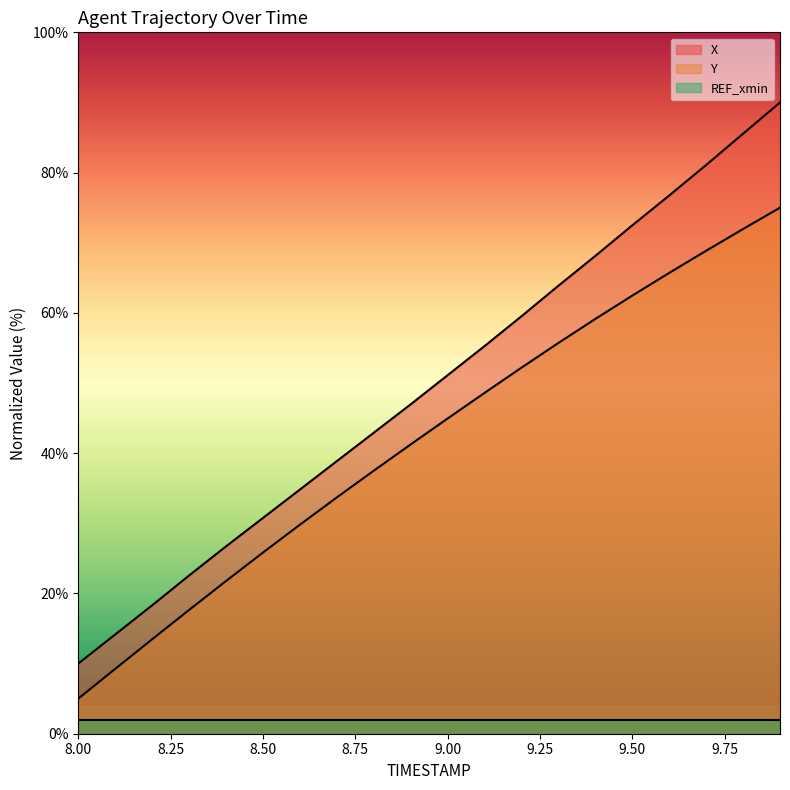

At how many categories does at least one series exceed 51?

10